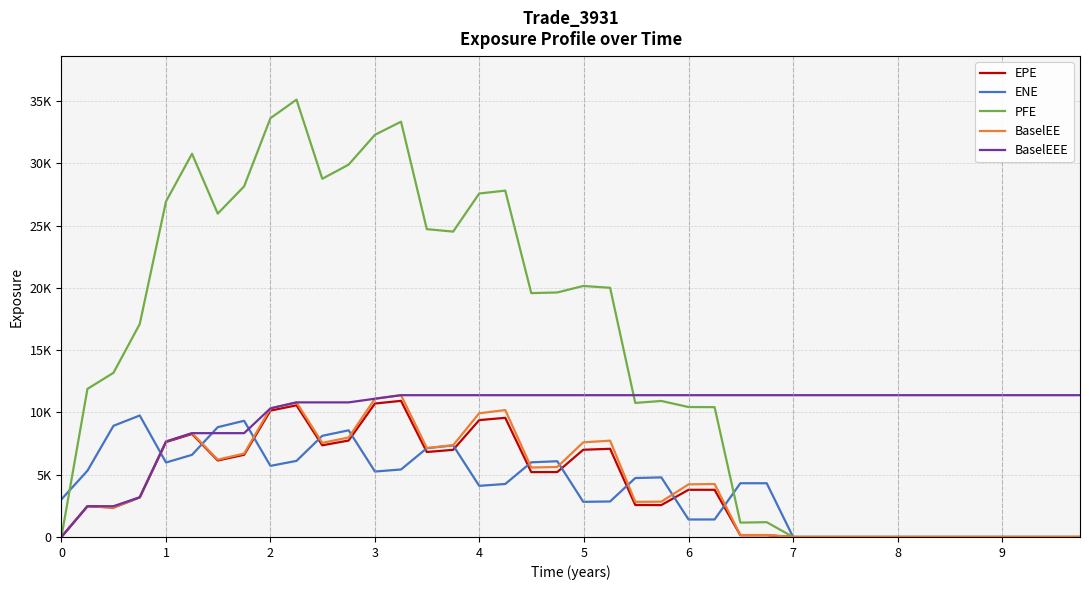

Reading left to right, list all the values displayed in this chart.

EPE: 0.0	2467.2	2357.1	3175.2	7619.2	8266.5	6141.3	6596.2	10143.2	10568.5	7359.6	7741.2	10712.9	10927.3	6820.4	6995.4	9381.2	9564.2	5203.7	5211.4	7001.6	7078.4	2567.6	2560.1	3787.8	3785.8	139.5	139.1	0.0	0.0	0.0	0.0	0.0	0.0	0.0	0.0	0.0	0.0	0.0	0.0
ENE: 3018.3	5317.7	8924.1	9751.1	5977.8	6593.9	8814.9	9326.7	5706.7	6108.1	8120.4	8562.0	5253.6	5418.7	7122.4	7350.0	4103.9	4253.6	5993.7	6079.3	2820.7	2850.2	4732.0	4784.0	1403.2	1405.5	4313.9	4312.3	0.0	0.0	0.0	0.0	0.0	0.0	0.0	0.0	0.0	0.0	0.0	0.0
PFE: 0.0	11887.2	13178.8	17094.6	26937.5	30760.7	25958.0	28145.0	33617.9	35107.0	28754.9	29889.8	32286.7	33337.0	24710.2	24513.5	27572.3	27803.5	19576.6	19628.4	20148.5	20005.1	10761.4	10918.6	10431.2	10421.6	1154.0	1186.3	0.0	0.0	0.0	0.0	0.0	0.0	0.0	0.0	0.0	0.0	0.0	0.0
BaselEE: 0.0	2470.1	2362.6	3187.4	7663.2	8333.7	6210.5	6692.3	10324.3	10804.1	7556.7	7984.2	11098.6	11381.6	7142.1	7365.4	9931.0	10186.5	5576.4	5618.8	7595.3	7732.2	2823.1	2833.9	4222.7	4251.0	157.7	158.4	0.0	0.0	0.0	0.0	0.0	0.0	0.0	0.0	0.0	0.0	0.0	0.0
BaselEEE: 0.0	2470.1	2470.1	3187.4	7663.2	8333.7	8333.7	8333.7	10324.3	10804.1	10804.1	10804.1	11098.6	11381.6	11381.6	11381.6	11381.6	11381.6	11381.6	11381.6	11381.6	11381.6	11381.6	11381.6	11381.6	11381.6	11381.6	11381.6	11381.6	11381.6	11381.6	11381.6	11381.6	11381.6	11381.6	11381.6	11381.6	11381.6	11381.6	11381.6